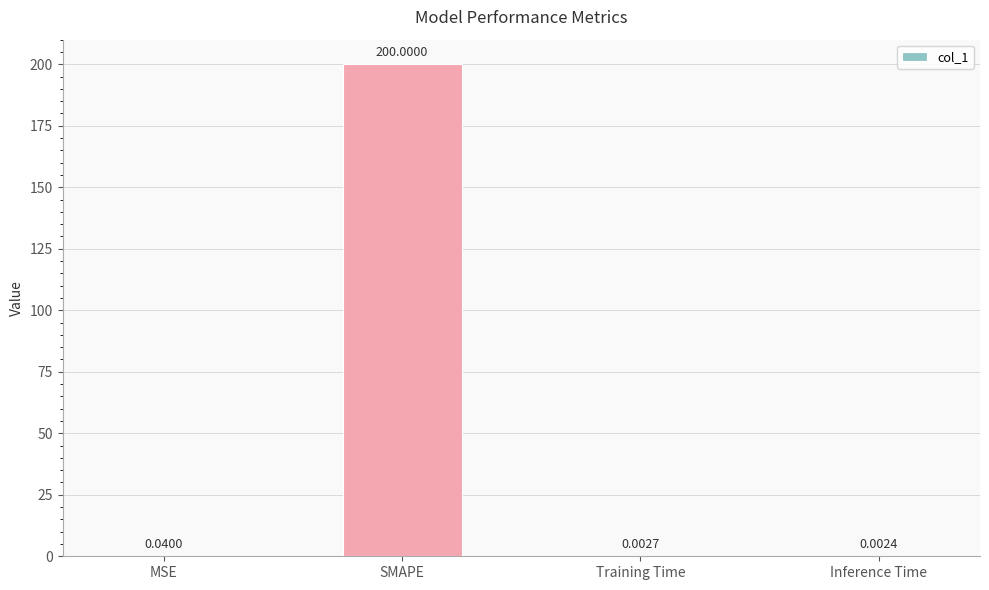

At which category does the chart reach its peak across all series?

SMAPE